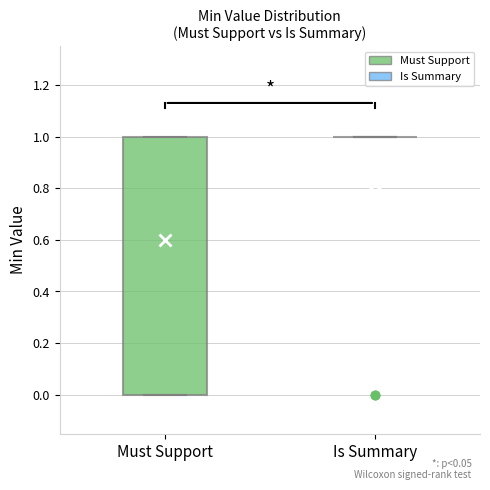

Reading left to right, transcribe this box plot: for each box, give where its median line is, the range the box spans, and where its two whiskers end, as read against the y-axis. The values are not printed on the chart, so give them approximately, as read against the axis.

Must Support: median 1 (drawn on the box's upper edge), box 0 to 1, whiskers 0 to 1
Is Summary: box collapsed to a line at 1, whiskers 1 to 1